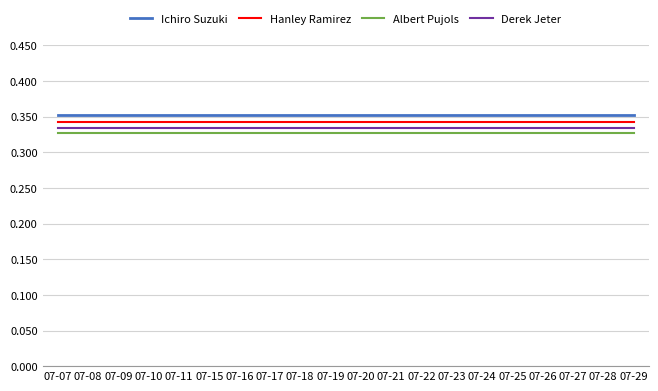

True or false: Hanley Ramirez and Derek Jeter cross at least once.

False